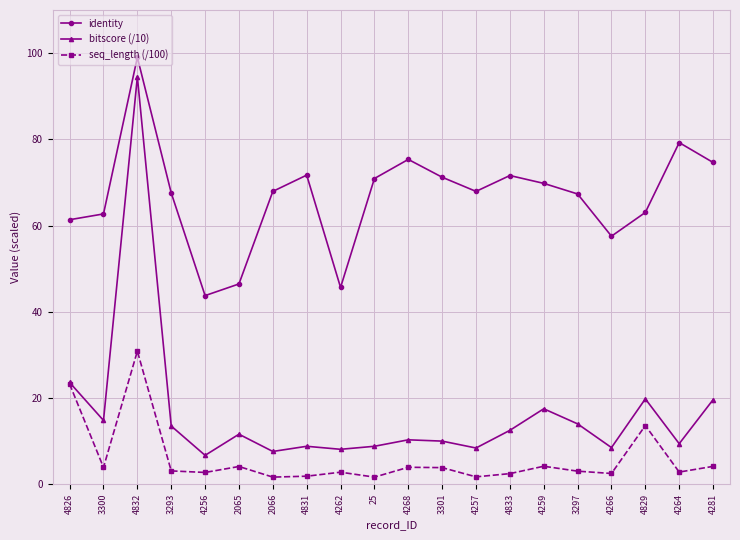

What are all the series names shown in the legend?

identity, bitscore (/10), seq_length (/100)